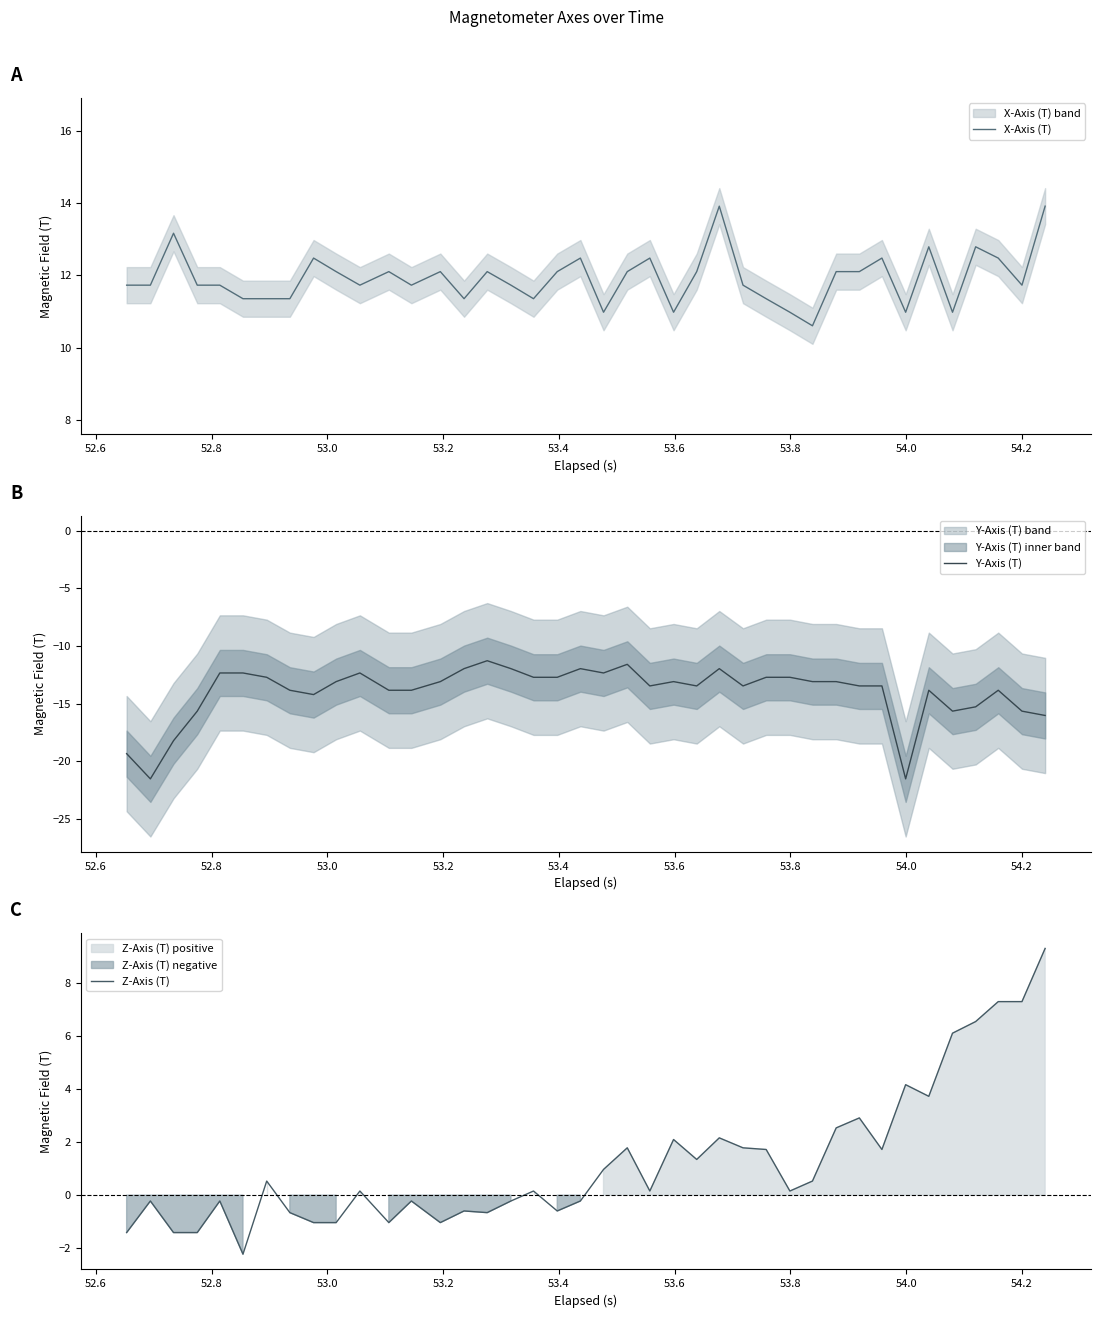

Is the value of Y-Axis (T) at 11 greater than the value of Z-Axis (T) at 22?

No